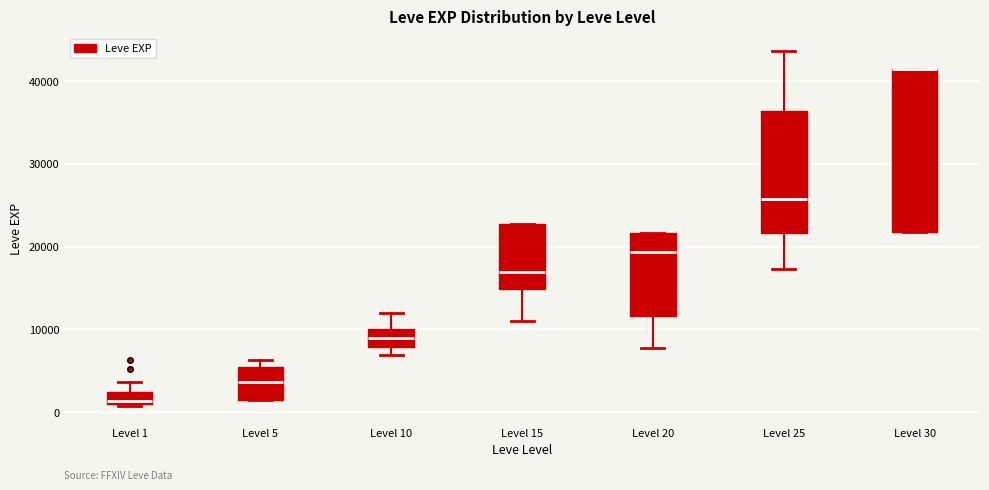

Comparing the boxes themselves (not the whiskers), which one is the tallest?

Level 30